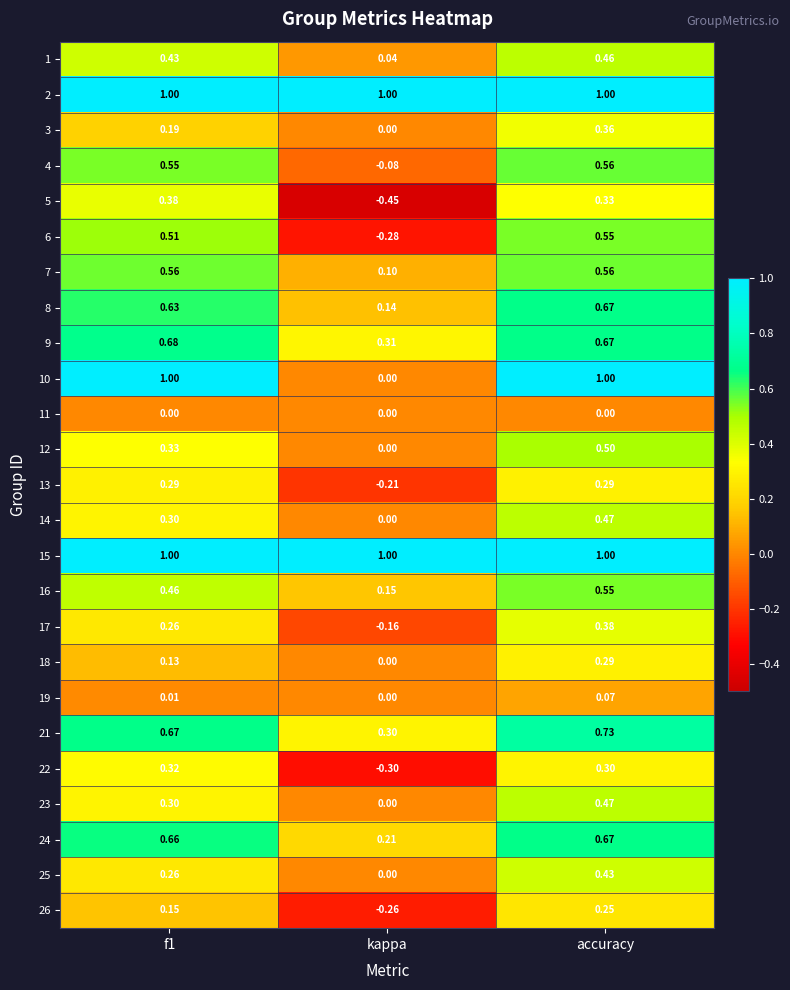

At which category is the sum across all series the highest?

accuracy